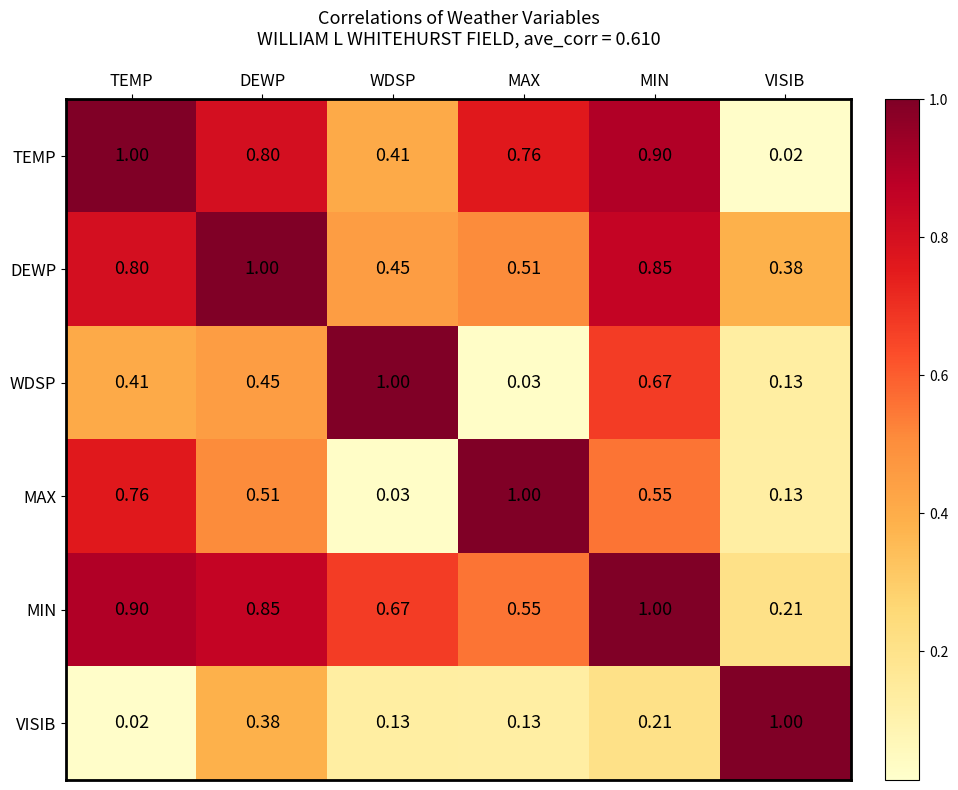

Where is VISIB nearest to the value 0?

TEMP